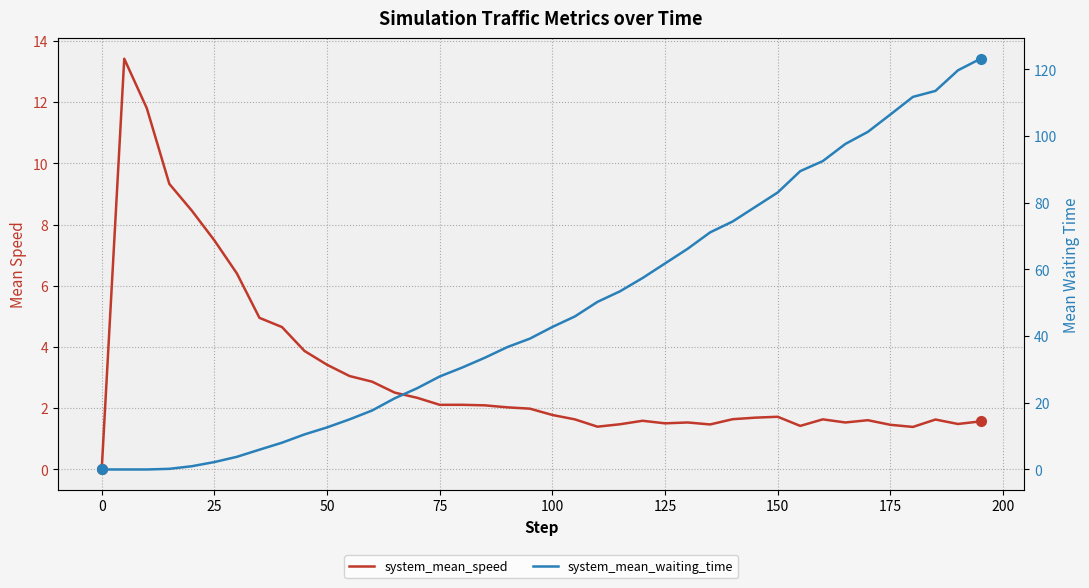

What is the value of the system_mean_speed point at the 28th from the left?

1.5